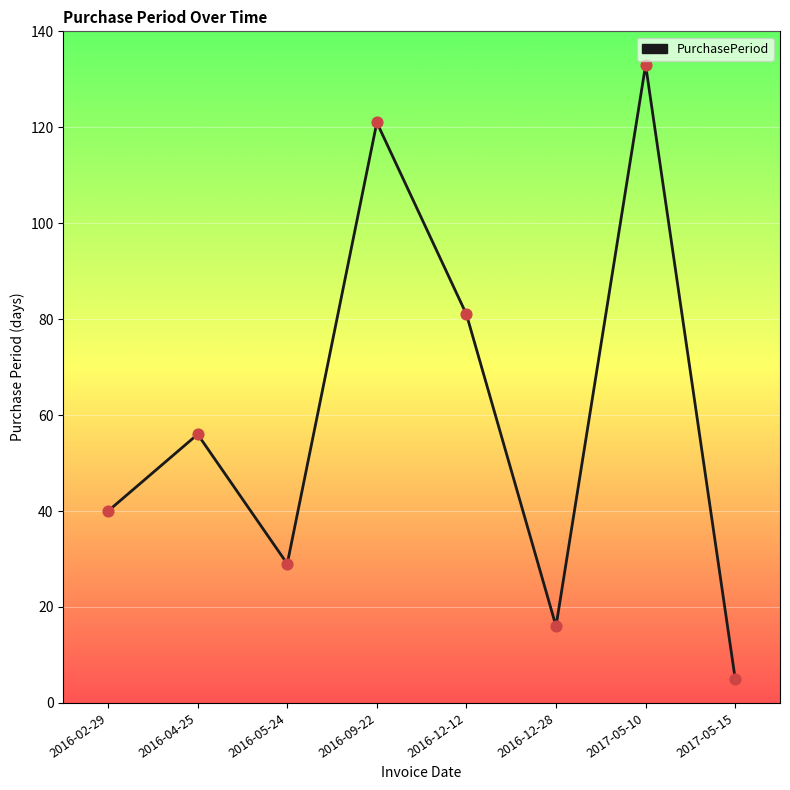

What is the ratio of the value at 2017-05-10 to the value at 2016-02-29?

3.3